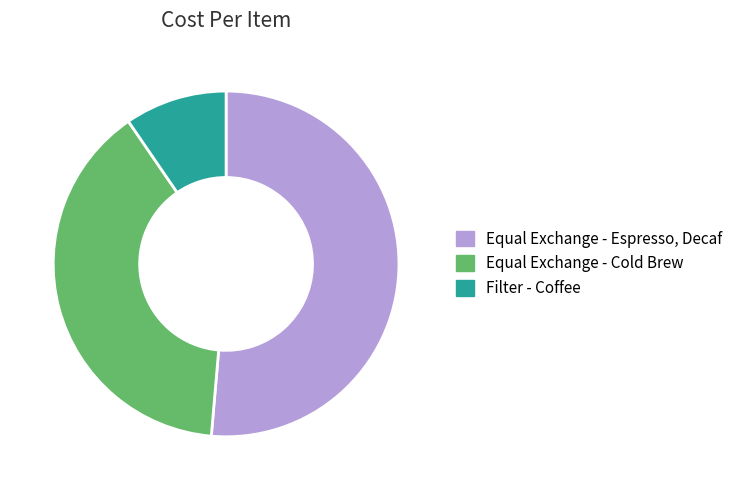

Is Equal Exchange - Cold Brew the majority of the pie?

No